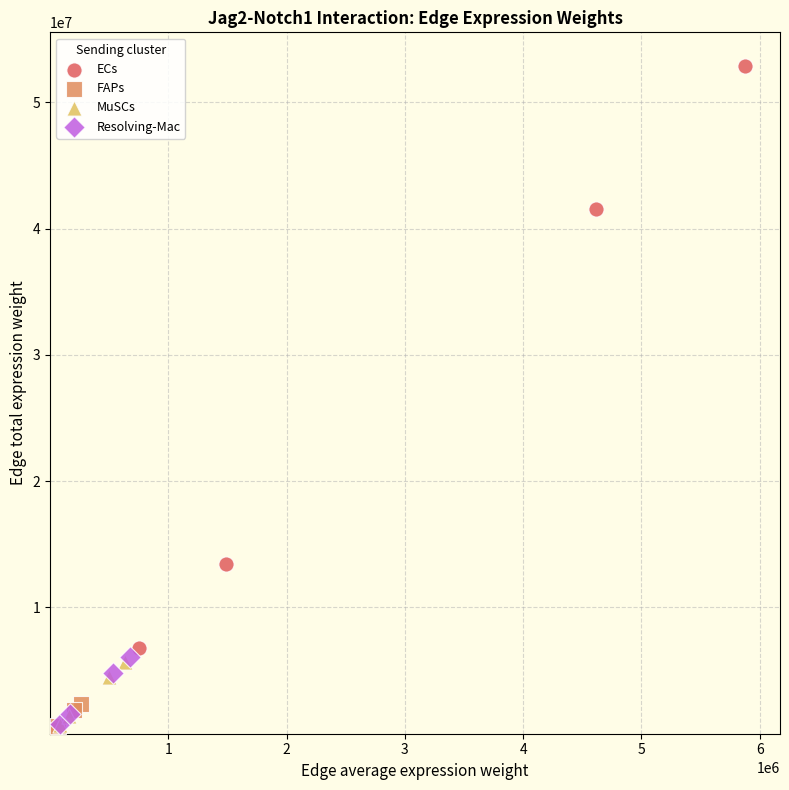

Which series reaches the maximum Y coordinate?

ECs